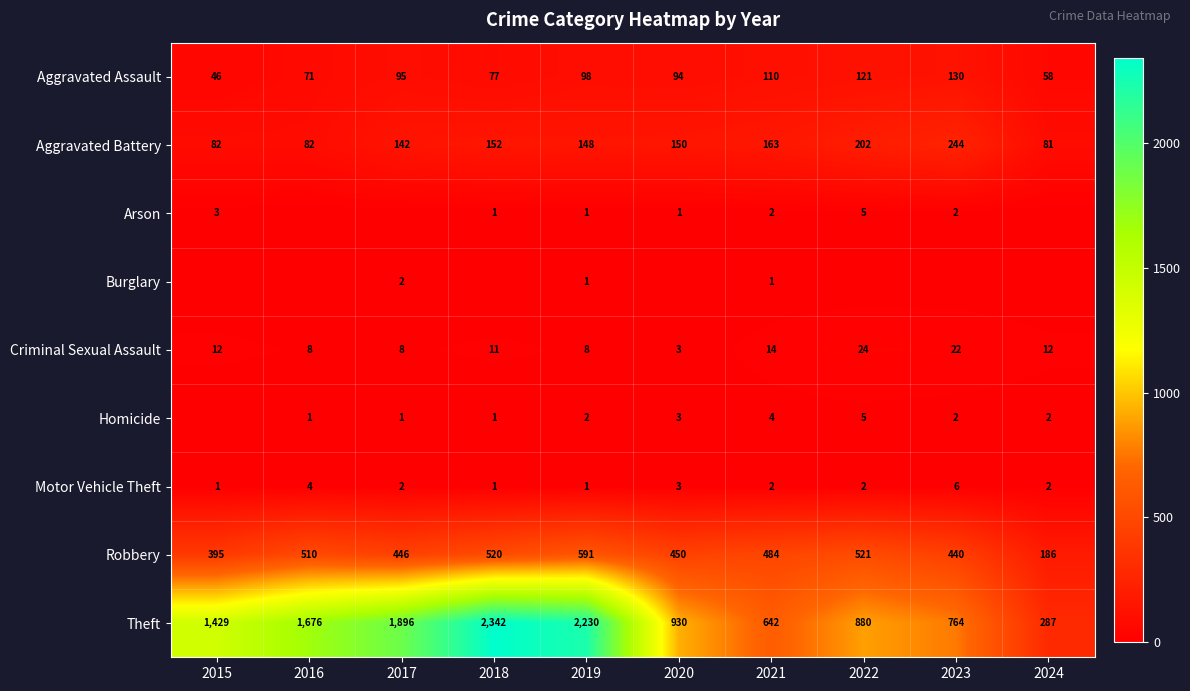

Where does the Motor Vehicle Theft series first go above 2?

2016